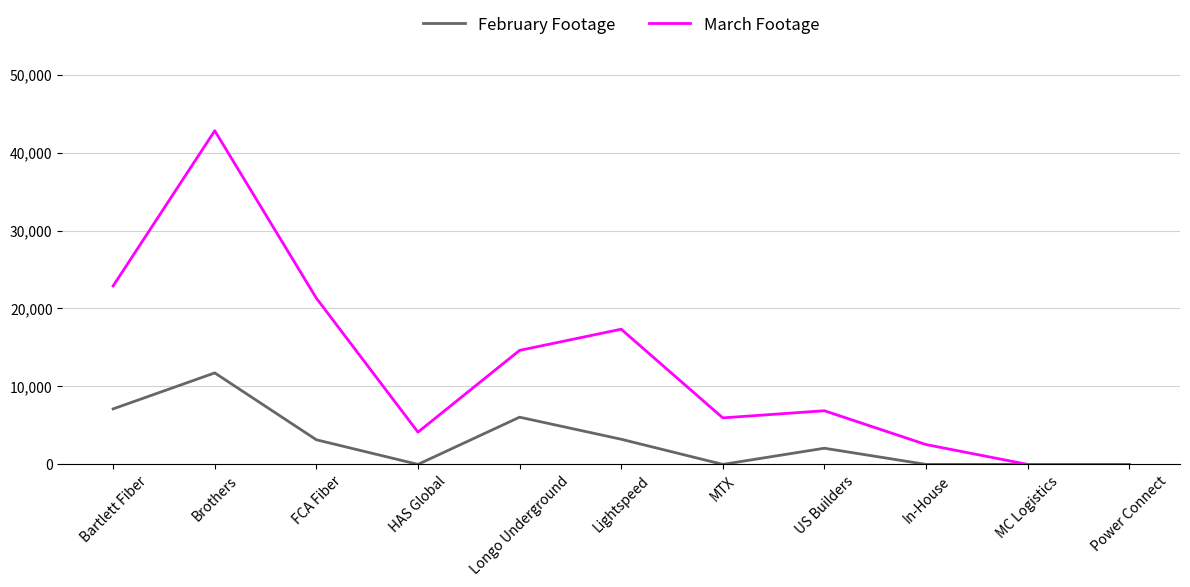

List the series in order of their overall mean, highest first.

March Footage, February Footage